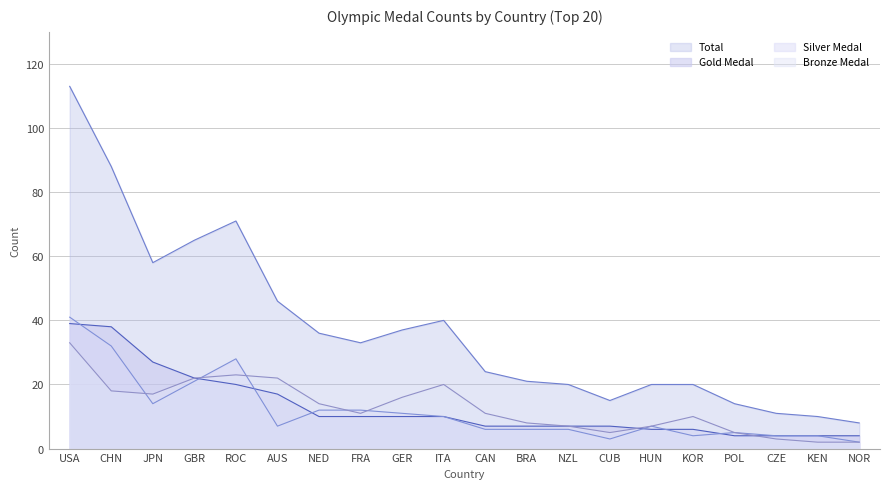

Which series has the largest range (max minus min)?

Total